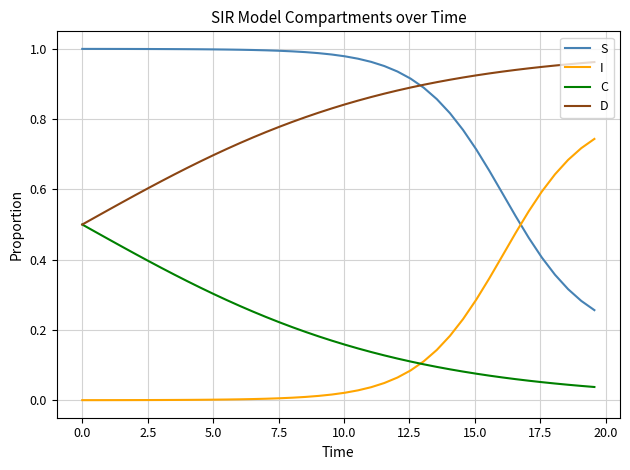

True or false: C and S cross at least once.

False